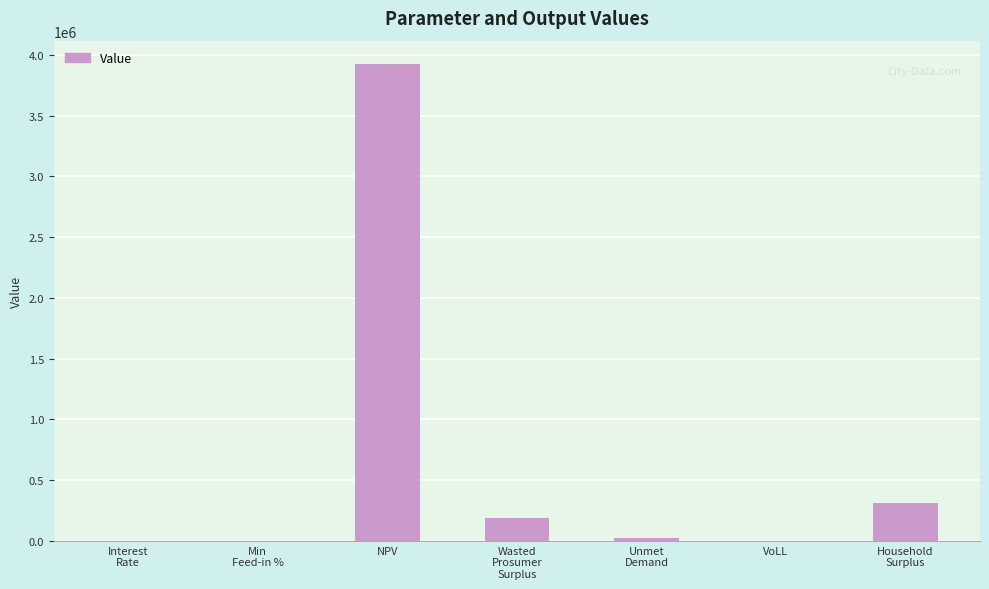

Read the value at Interest
Rate.

0.1